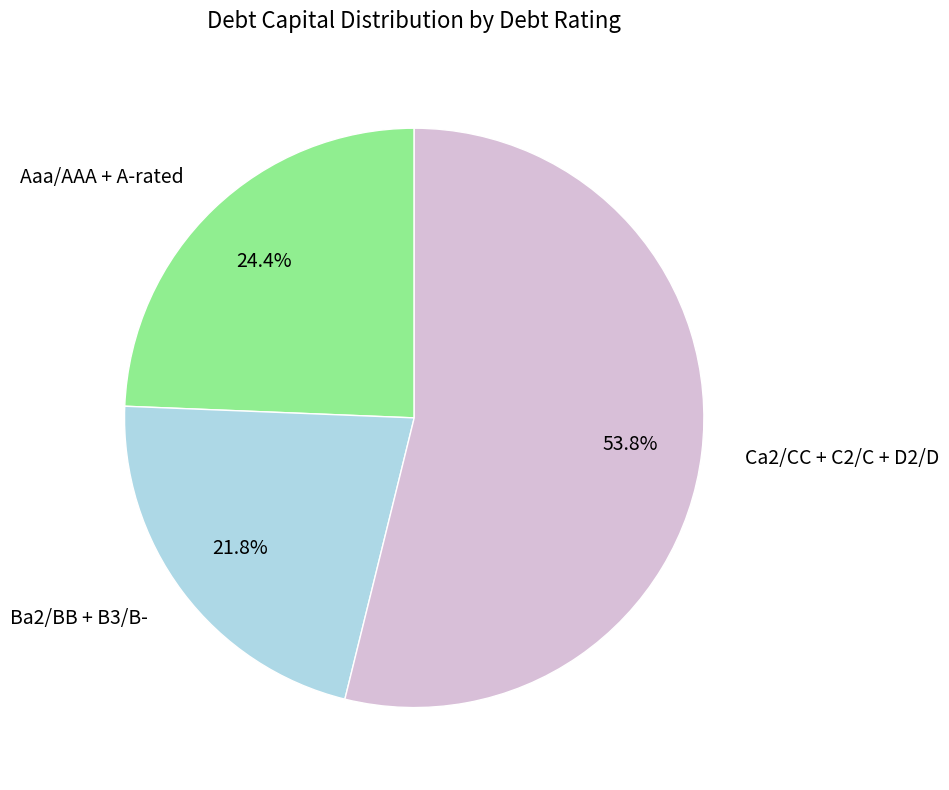

Combined, do Aaa/AAA + A-rated and Ba2/BB + B3/B- account for over 50%?

No